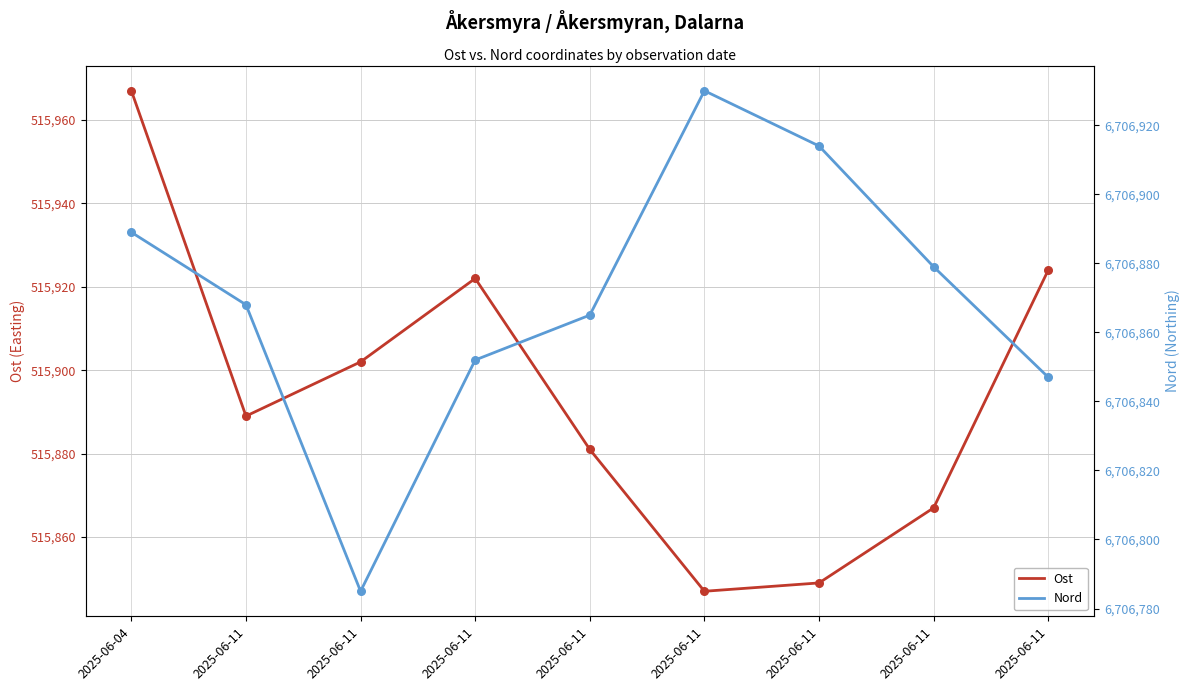

What is the total value across all series at 2025-06-11?

7222757